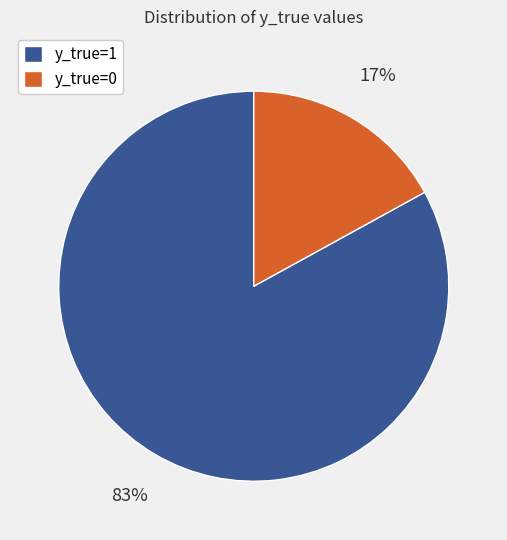

To the nearest percent, what percentage of the pie is y_true=1?

83%